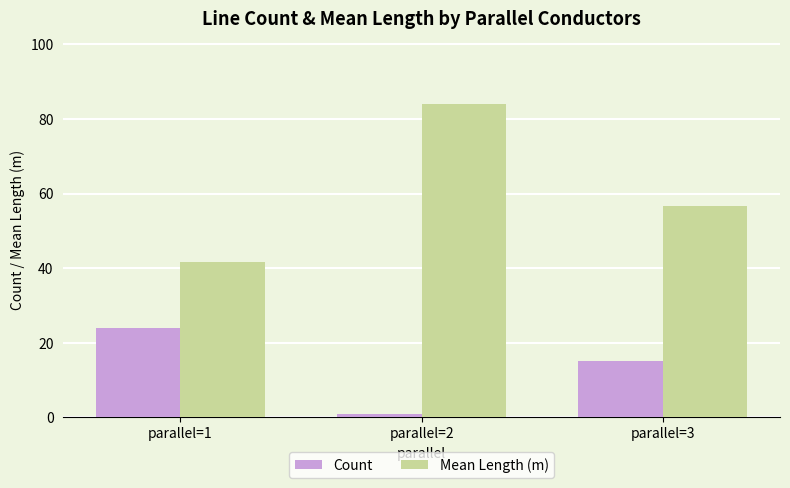

What is the value of the Count bar at the 3rd from the left?

15.0